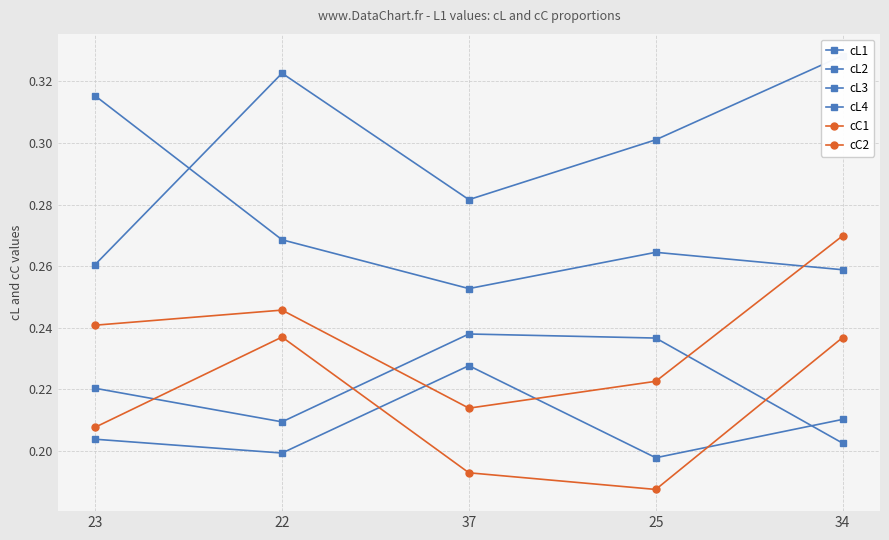

Between 23 and 25, which series saw the biggest shift?

cL3